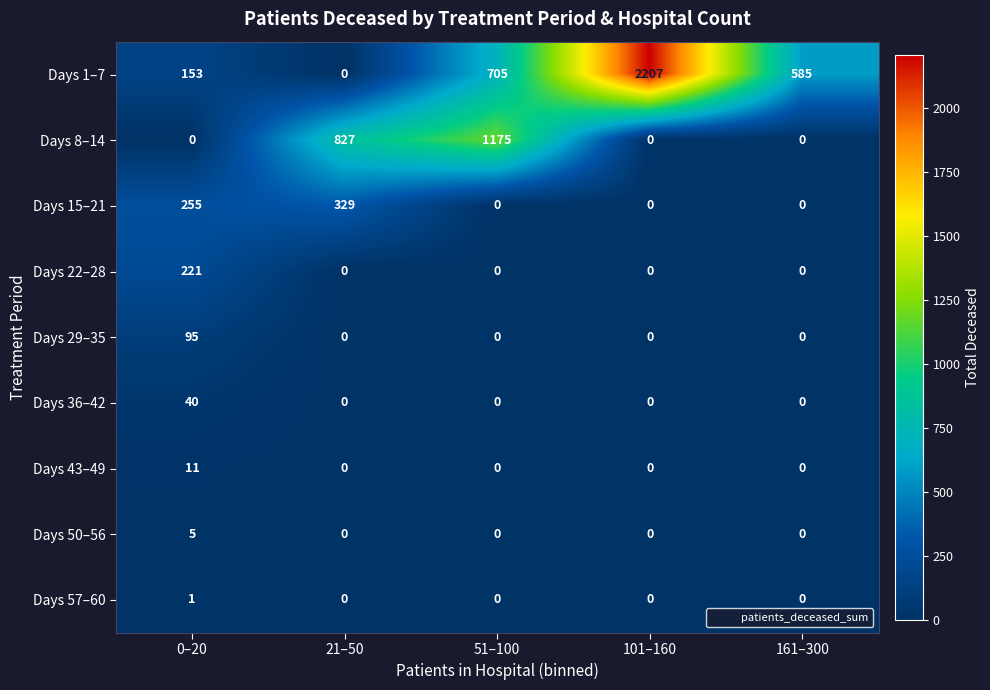

What is the difference between the Days 36–42 values at 161–300 and 0–20?

40